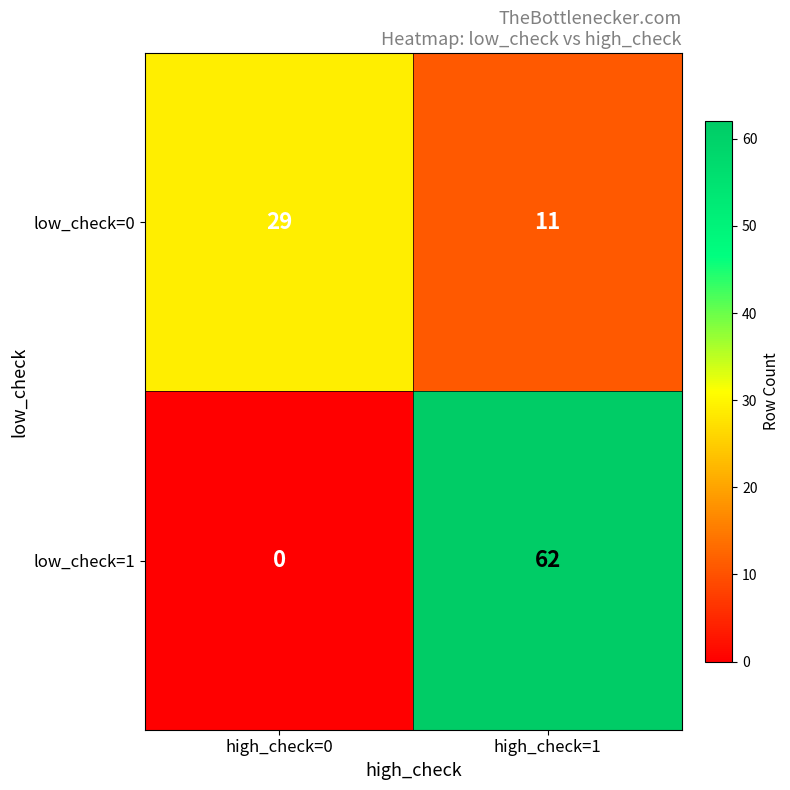

Is it true that low_check=0 equals 11 at high_check=1?

True